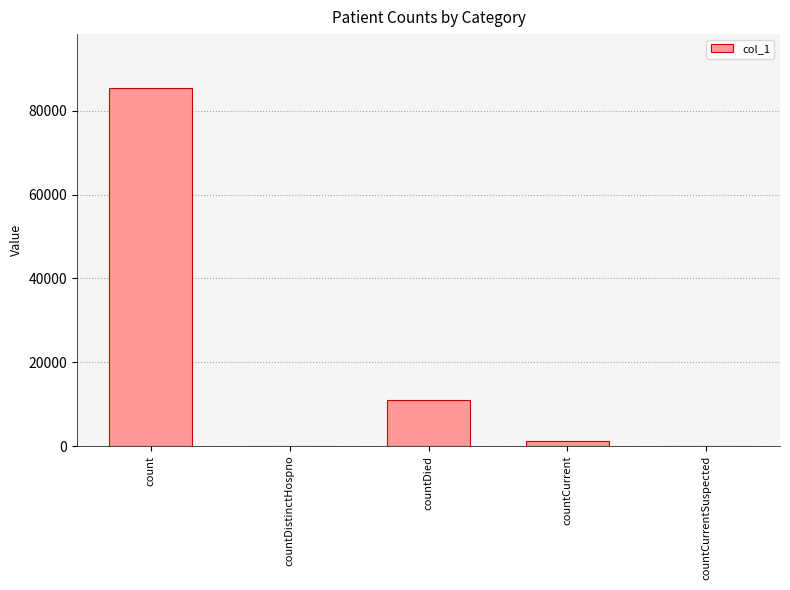

Reading left to right, list all the values displayed in this chart.

count=85468	countDistinctHospno=0	countDied=11057	countCurrent=1315	countCurrentSuspected=0